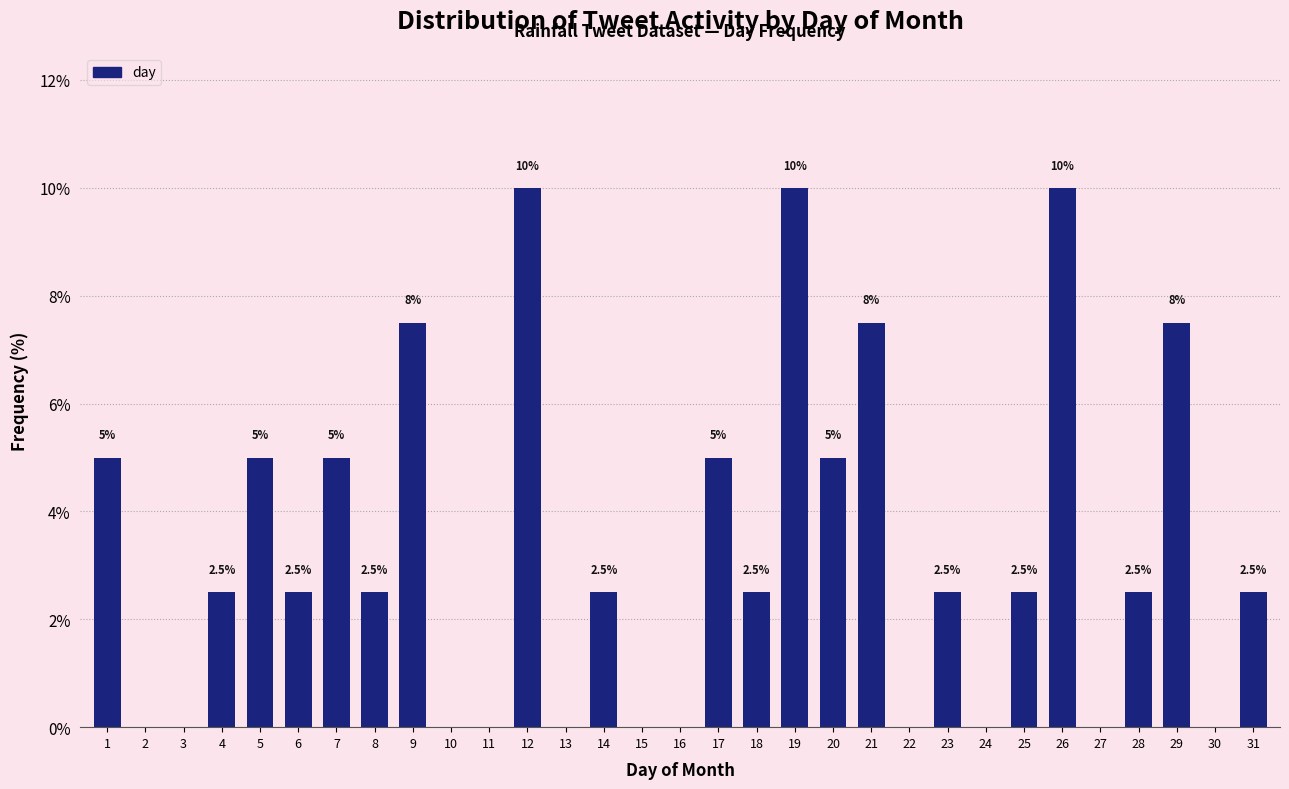

Reading left to right, what are all the values shown in this chart?

1=5.0	2=0.0	3=0.0	4=2.5	5=5.0	6=2.5	7=5.0	8=2.5	9=7.5	10=0.0	11=0.0	12=10.0	13=0.0	14=2.5	15=0.0	16=0.0	17=5.0	18=2.5	19=10.0	20=5.0	21=7.5	22=0.0	23=2.5	24=0.0	25=2.5	26=10.0	27=0.0	28=2.5	29=7.5	30=0.0	31=2.5